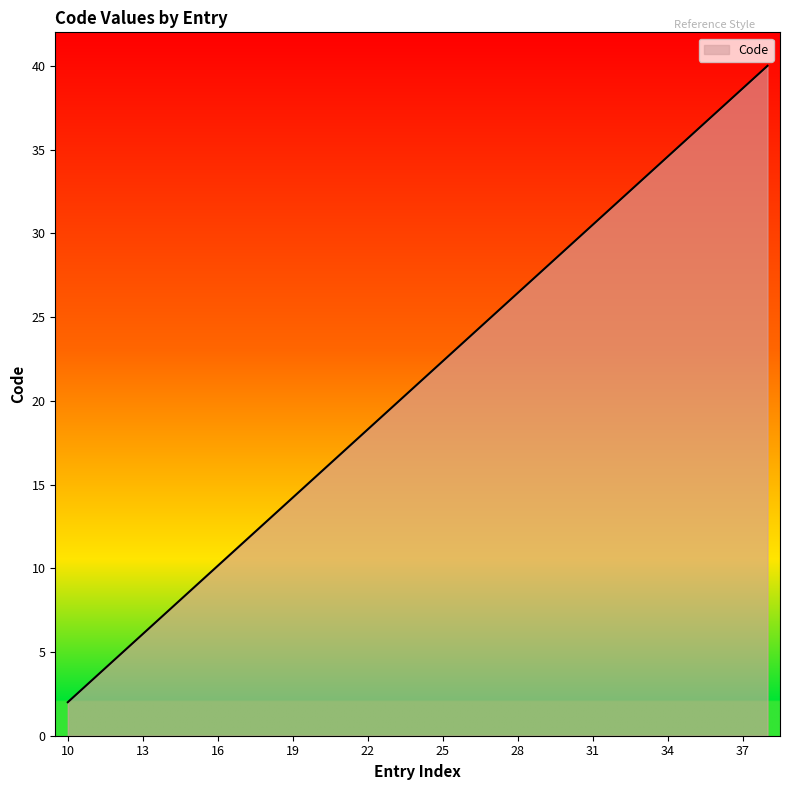

What is the smallest value displayed?

2.0